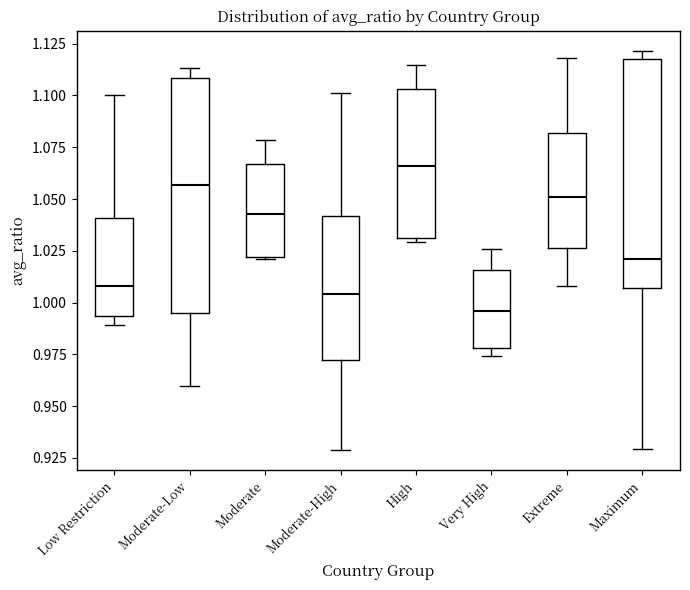

Reading left to right, transcribe this box plot: for each box, give where its median line is, the range the box spans, and where its two whiskers end, as read against the y-axis. The values are not printed on the chart, so give them approximately, as read against the axis.

Low Restriction: median 1.010, box 0.995 to 1.040, whiskers 0.990 to 1.100
Moderate-Low: median 1.055, box 0.995 to 1.110, whiskers 0.960 to 1.115
Moderate: median 1.045, box 1.020 to 1.065, whiskers 1.020 to 1.080
Moderate-High: median 1.005, box 0.970 to 1.040, whiskers 0.930 to 1.100
High: median 1.065, box 1.030 to 1.105, whiskers 1.030 (just below the box's lower edge) to 1.115
Very High: median 0.995, box 0.980 to 1.015, whiskers 0.975 to 1.025
Extreme: median 1.050, box 1.025 to 1.080, whiskers 1.010 to 1.120
Maximum: median 1.020, box 1.005 to 1.120, whiskers 0.930 to 1.120 (just above the box's upper edge)